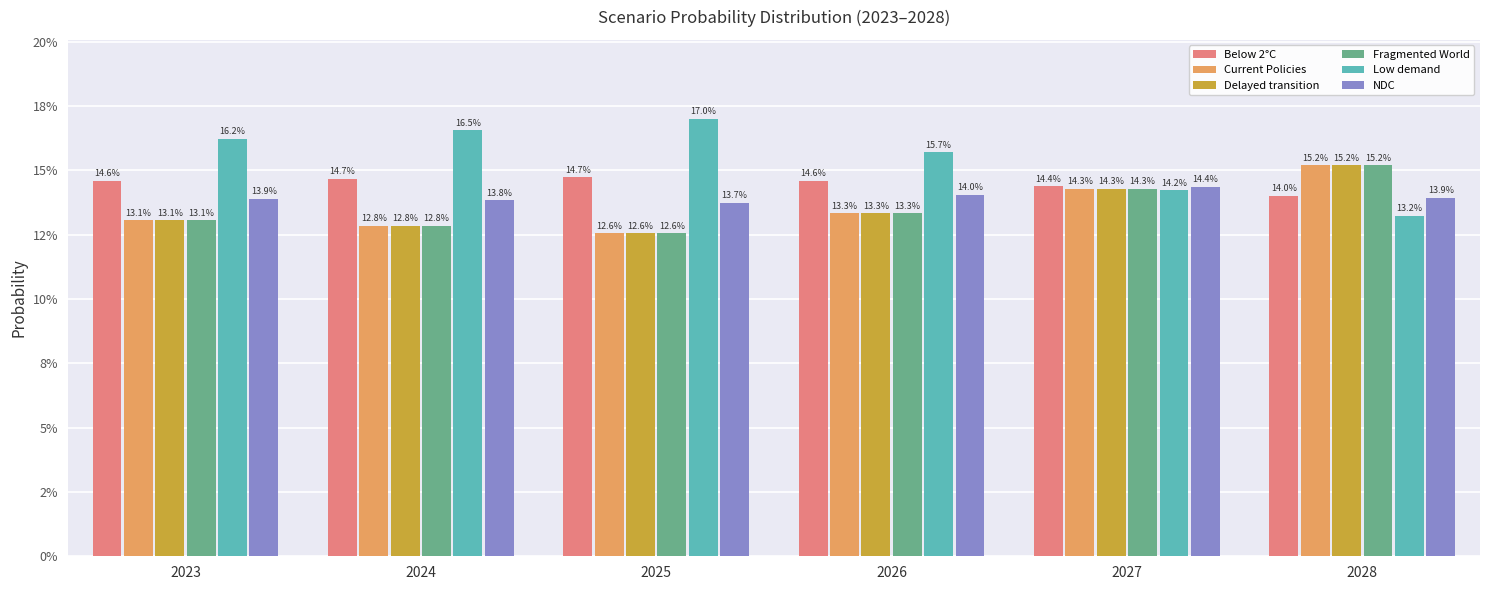

Is the value of NDC at 2024 greater than the value of Below 2°C at 2027?

No